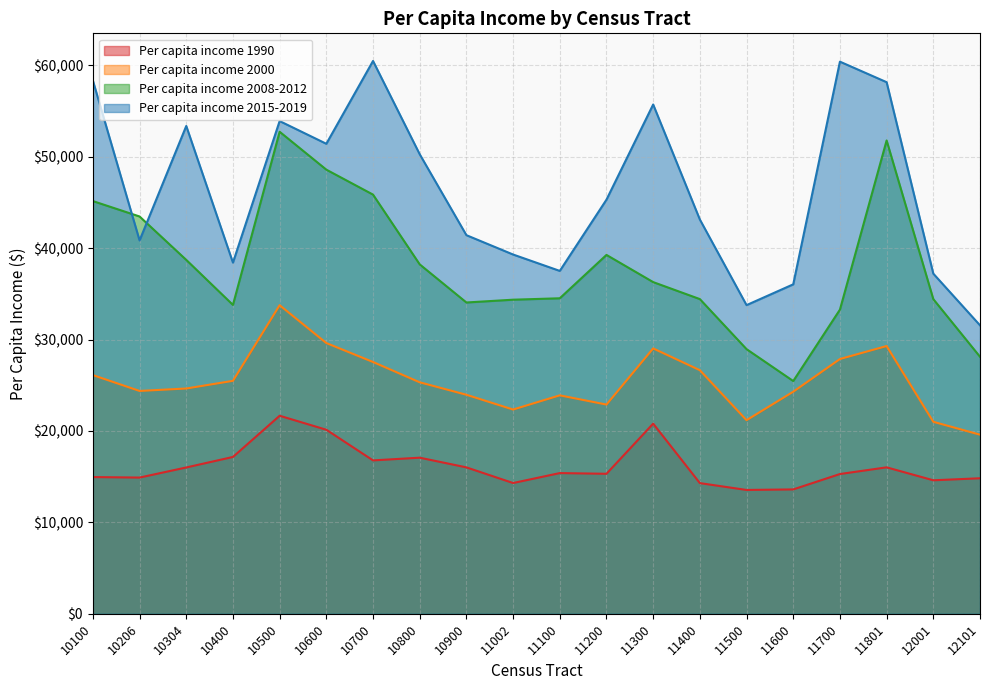

How many values in the Per capita income 2000 series exceed 25320?

9